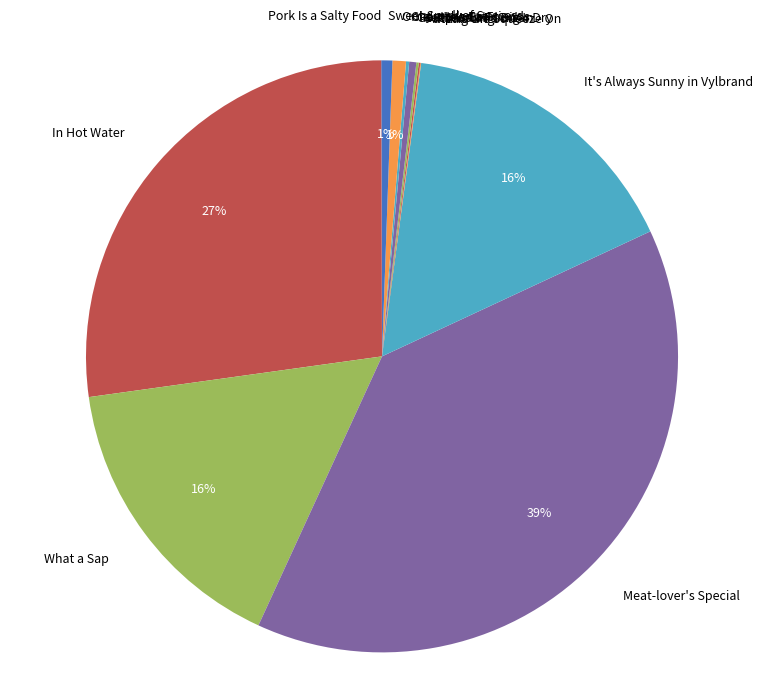

To the nearest percent, what percentage of the pie is In Hot Water?

27%